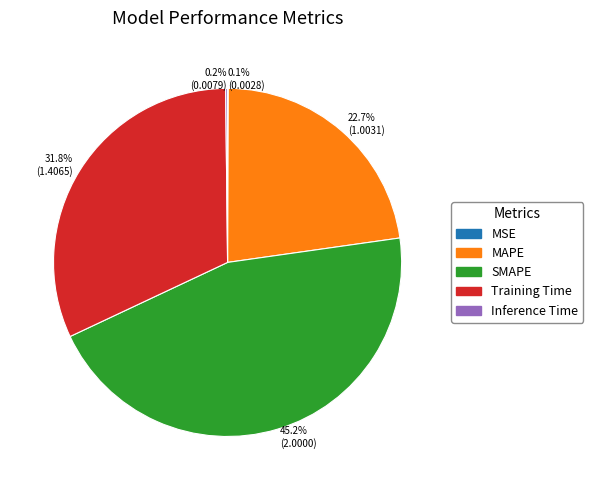

What percentage is NOT represented by Training Time?

68.2%